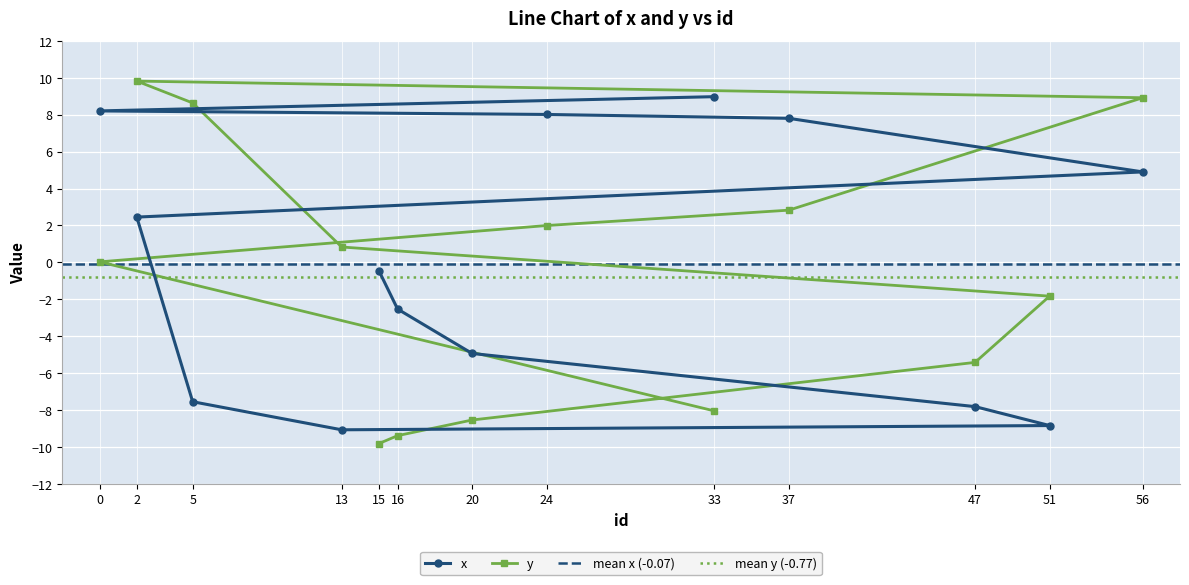

What is the average value of the x series?

-0.1